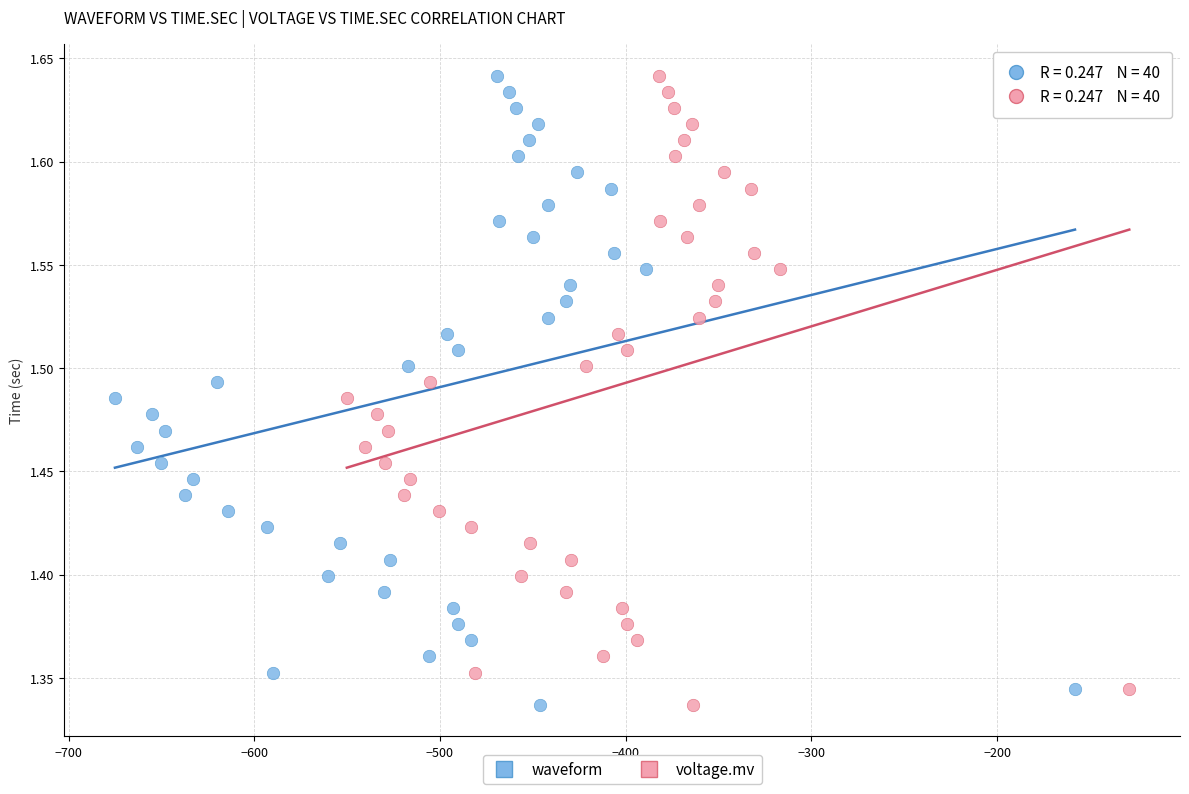

What are all the series names shown in the legend?

waveform, voltage.mv